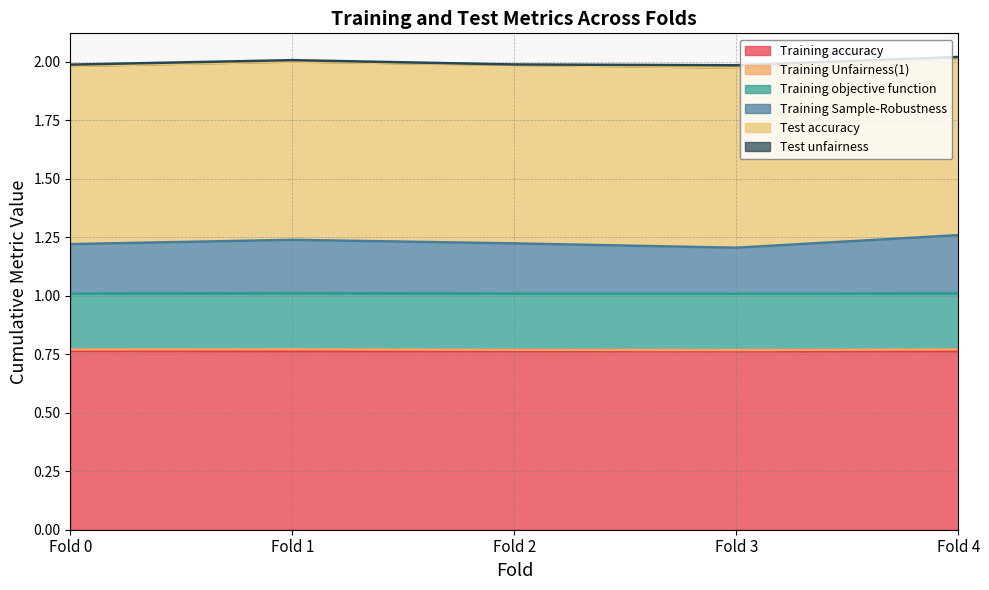

After their last crossing, which series has the higher values: Test unfairness or Training Unfairness(1)?

Training Unfairness(1)